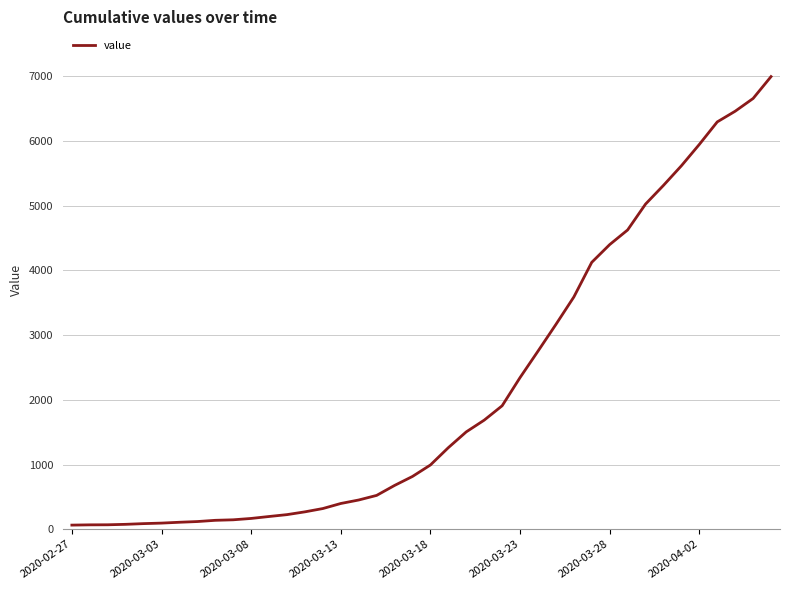

What is the difference between the maximum and minimum values?

6931